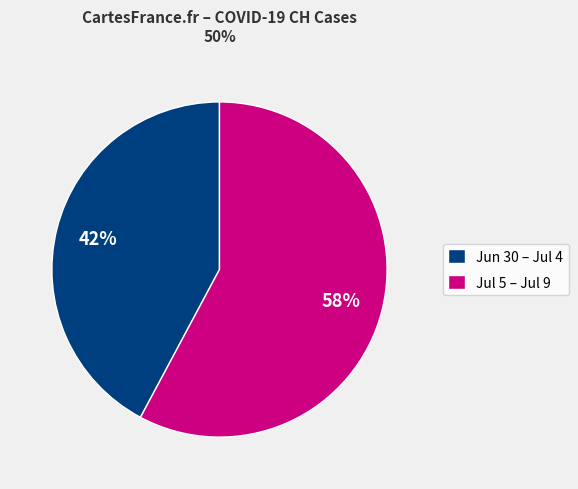

What is the ratio of the value at Jul 5 – Jul 9 to the value at Jun 30 – Jul 4?

1.4